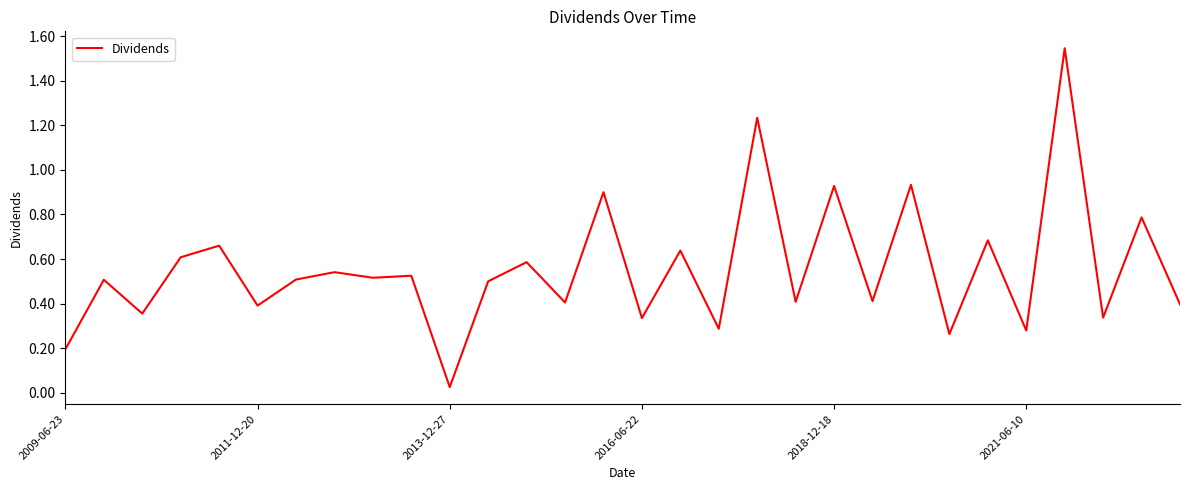

Where is the data nearest to the value 0?

2013-12-27